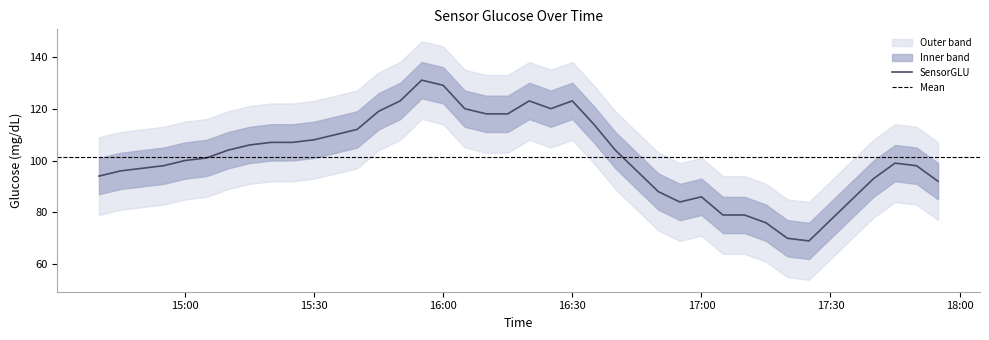

How many data points are less than 101?

20